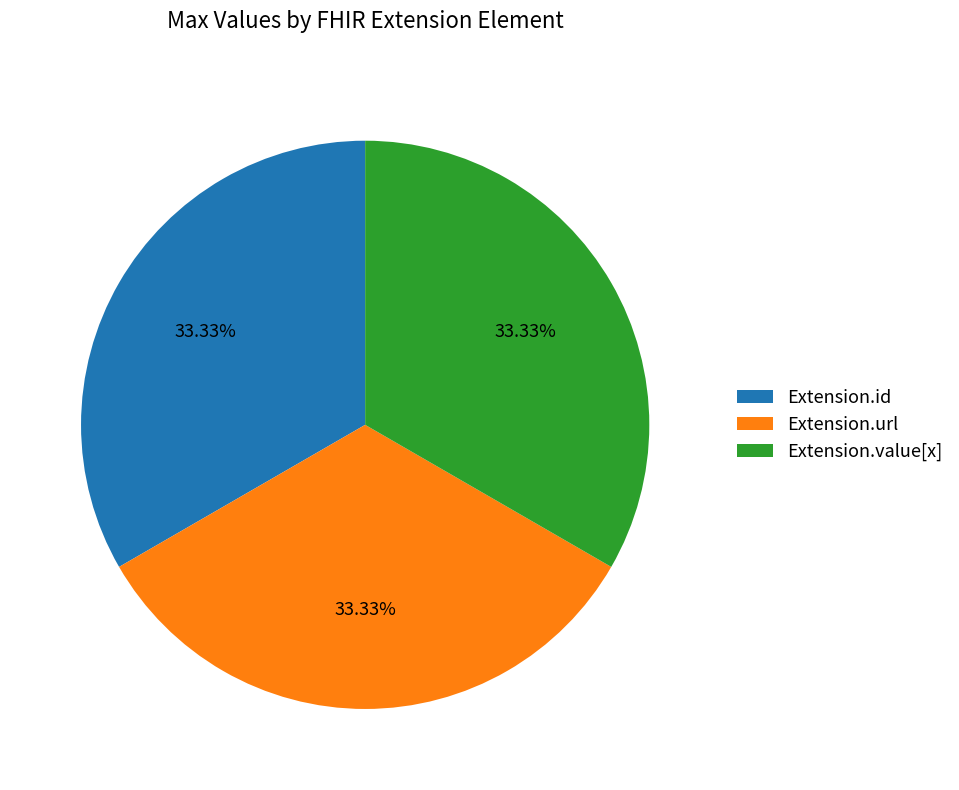

Combined, what portion of the pie is Extension.url and Extension.value[x]?

66.7%